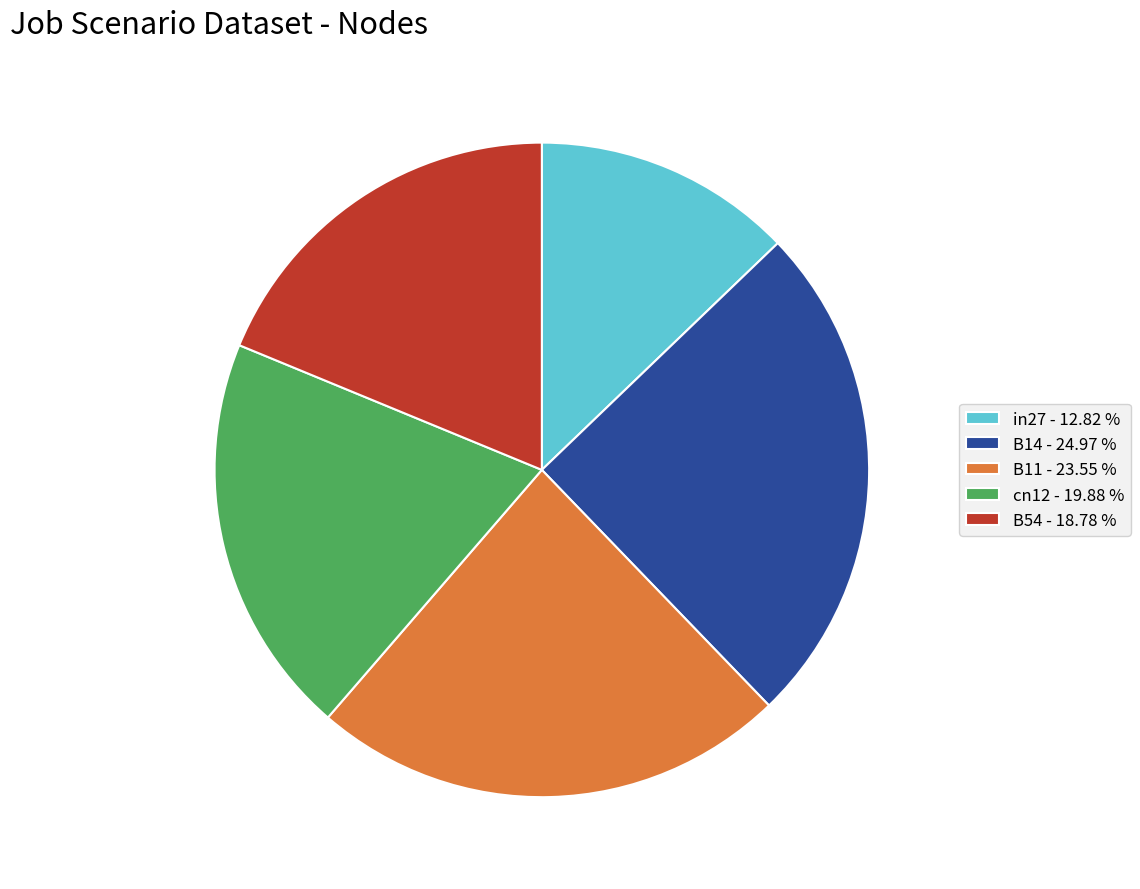

Is it true that B54 is 4% of the pie?

False